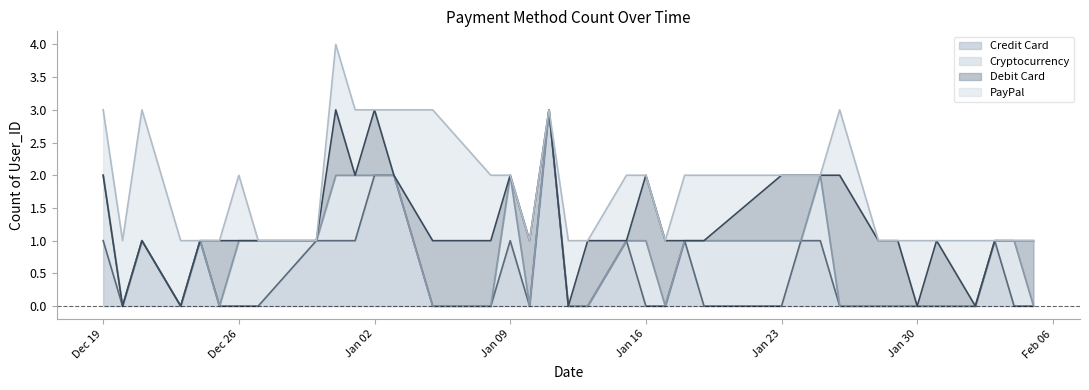

Is the value of Cryptocurrency at 2023-02-02 greater than the value of PayPal at 2023-01-19?

No